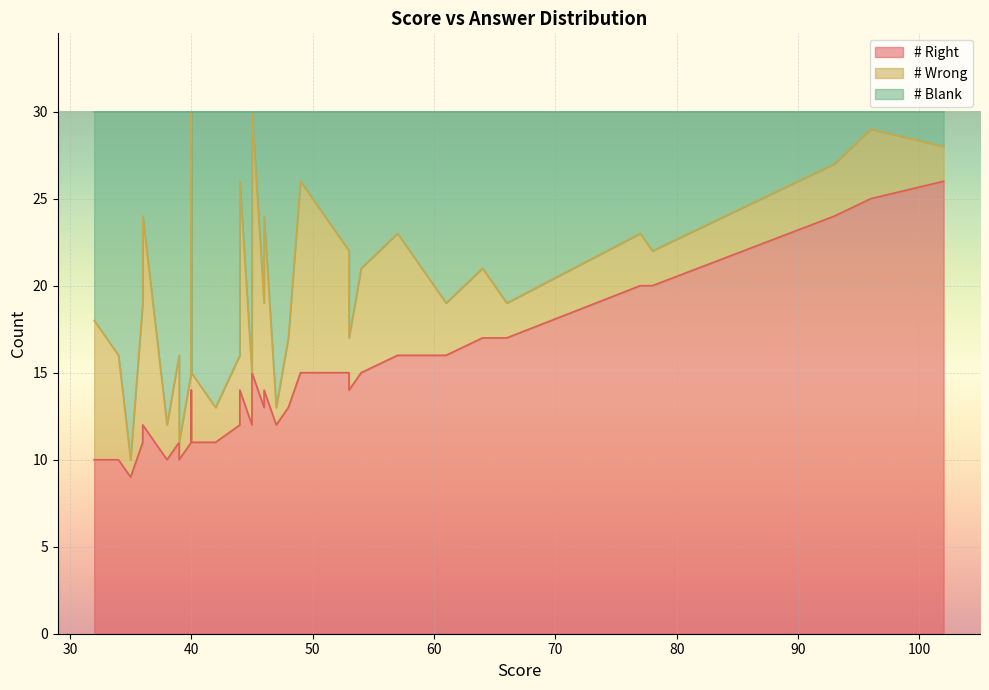

How many lines are shown in the chart?

3